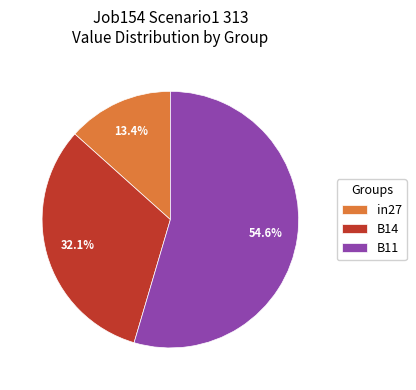

To the nearest percent, what portion does B11 represent?

55%